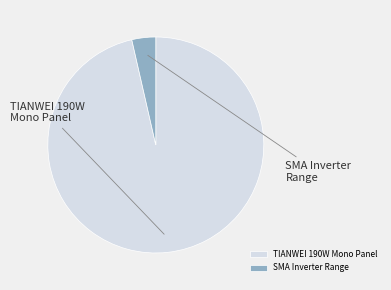

Which slice is the largest?

TIANWEI 190W Mono Panel